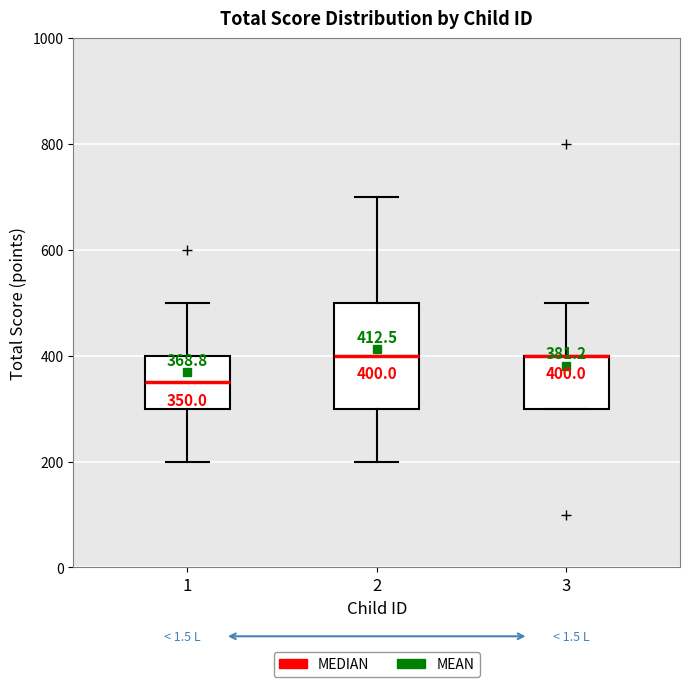

Comparing the boxes themselves (not the whiskers), which one is the tallest?

2